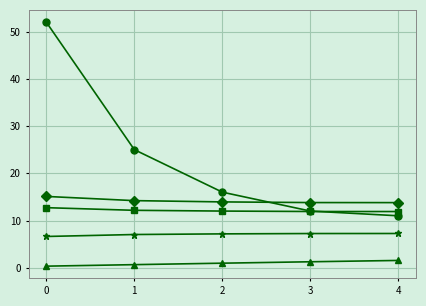

What is the maximum value shown in the chart?

52.0